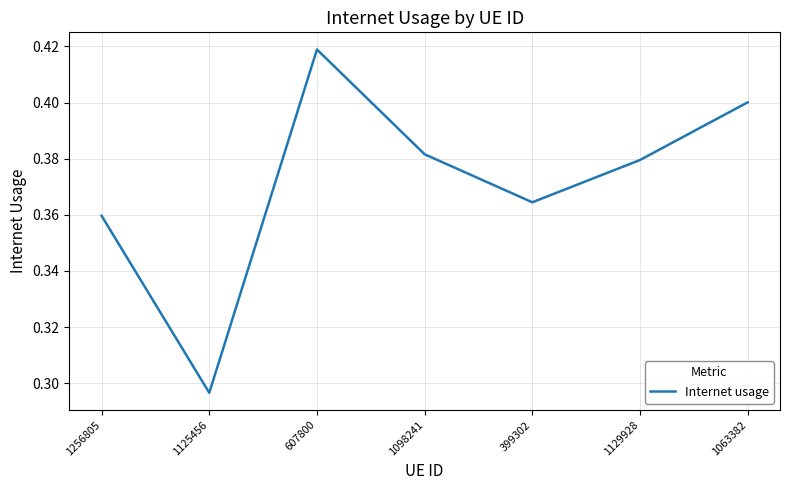

Is it true that the value at 1129928 is 0.4?

True